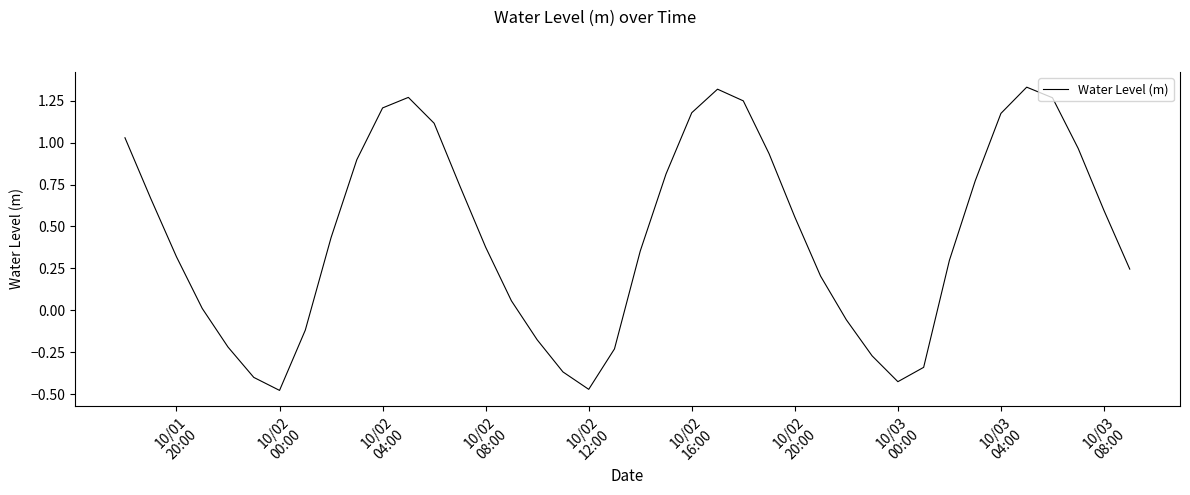

What is the difference between the maximum and minimum values?

1.8